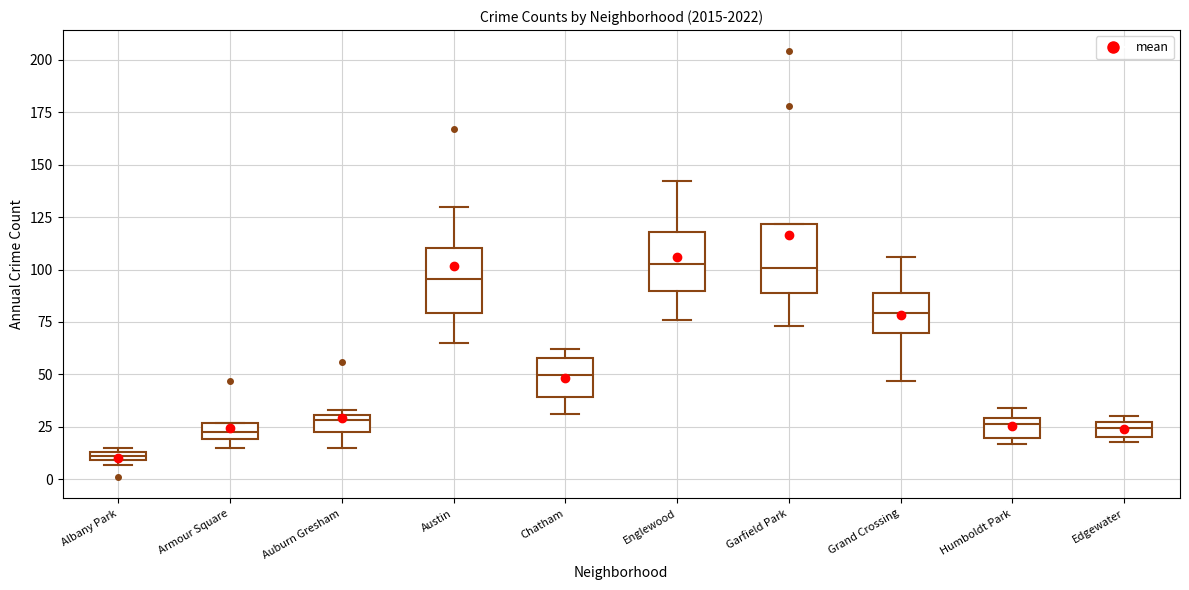

Where is the lower edge of the box for Englewood on the y-axis? The values are not printed on the chart, so give them approximately, as read against the axis.

90